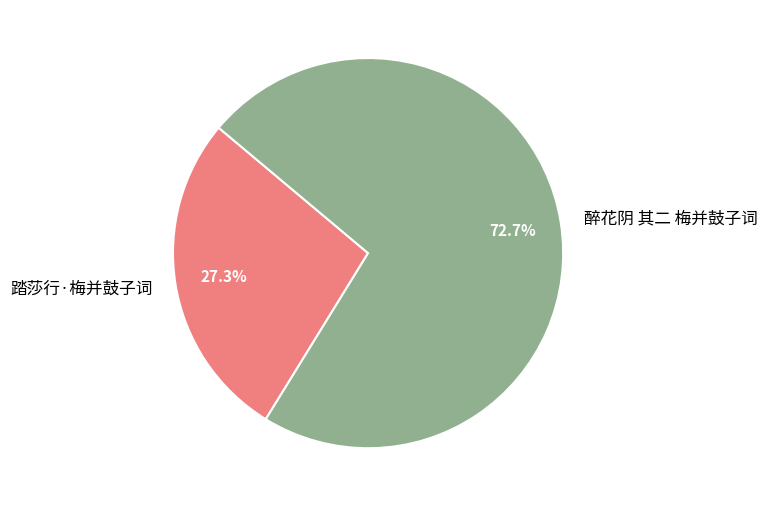

Does 踏莎行·梅并鼓子词 account for over 50% of the chart?

No